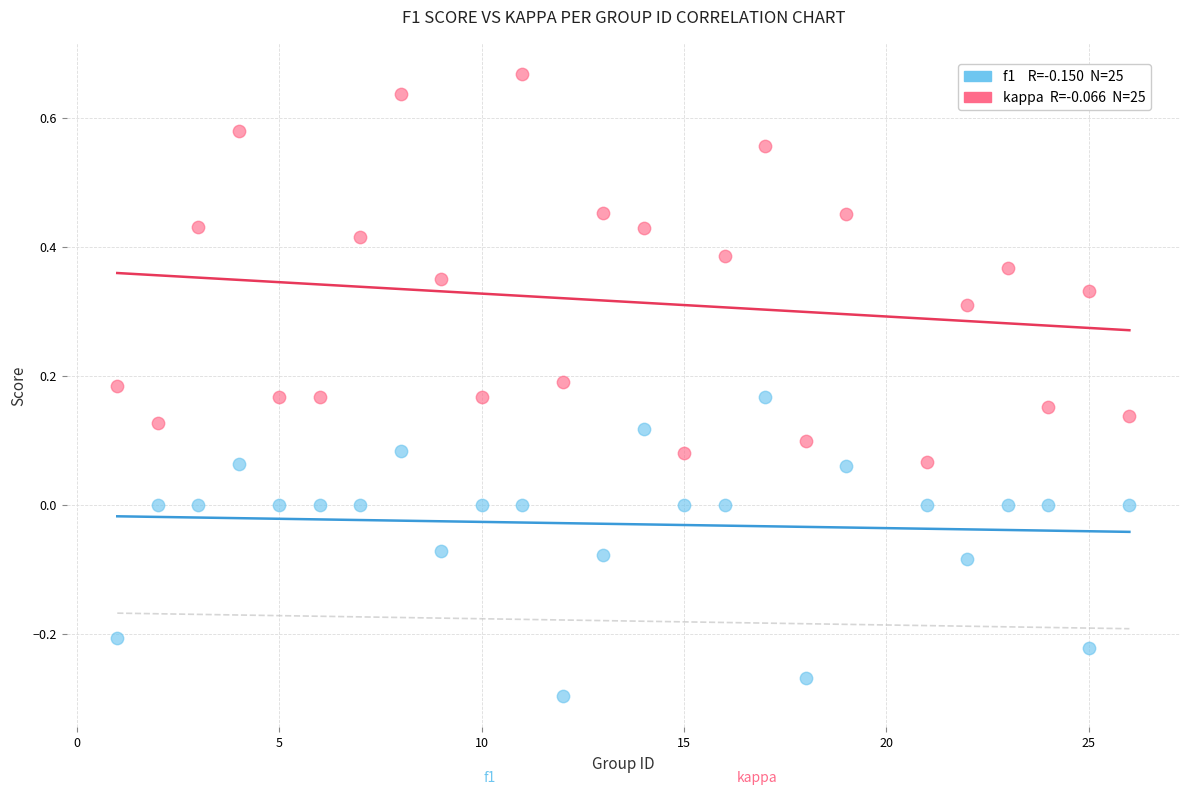

Across all data points, what is the range of X values (max minus min)?

25.0